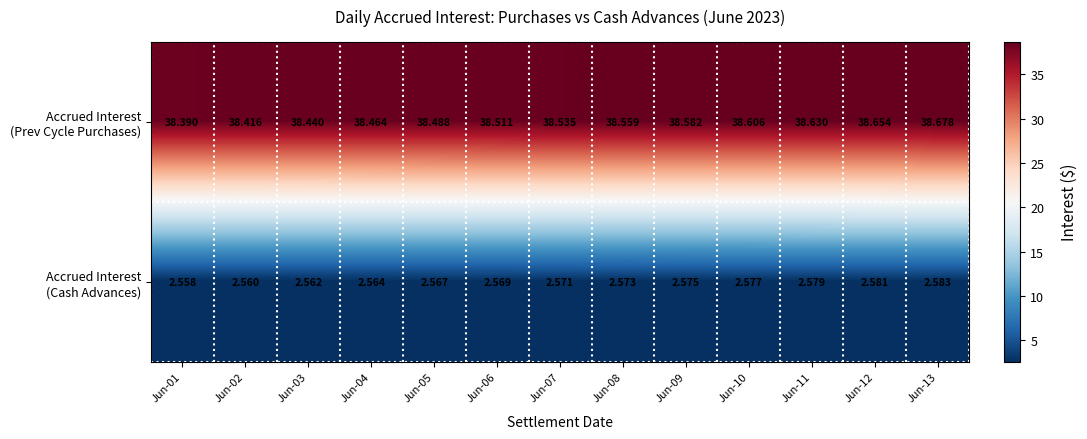

How many series are shown in this chart?

2